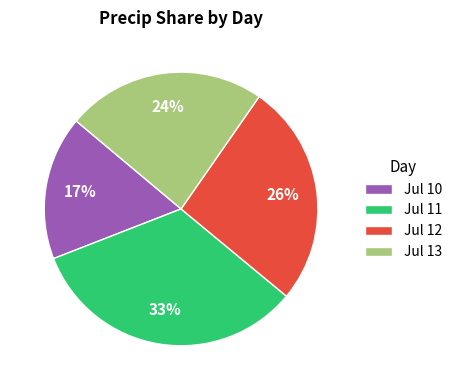

What percentage is the Jul 10 slice, to the nearest percent?

17%